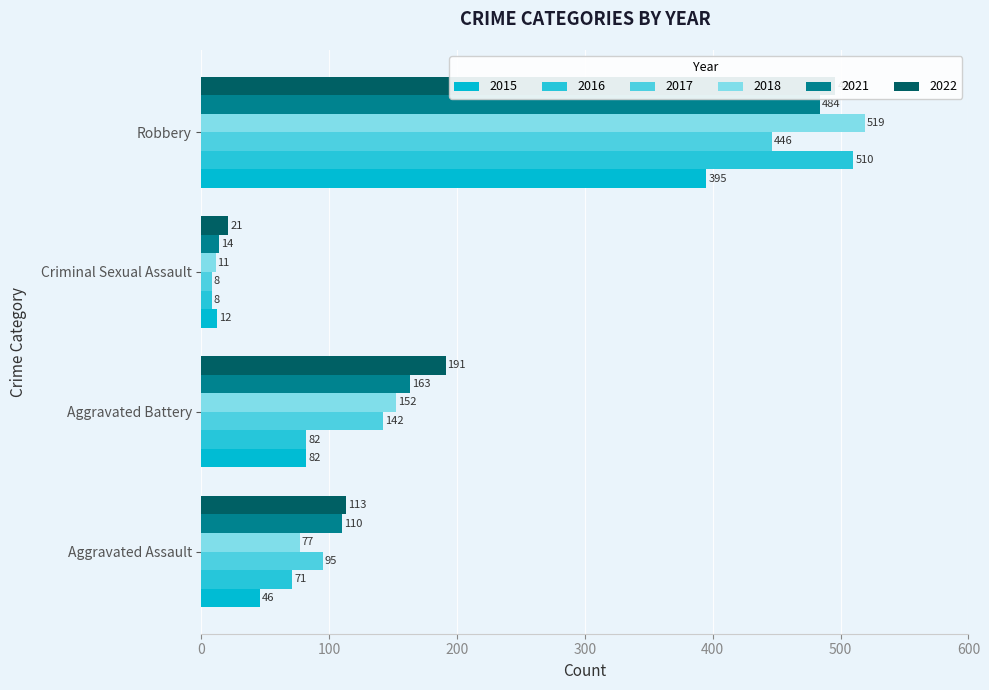

At which label is 2017 closest to 227?

Aggravated Battery